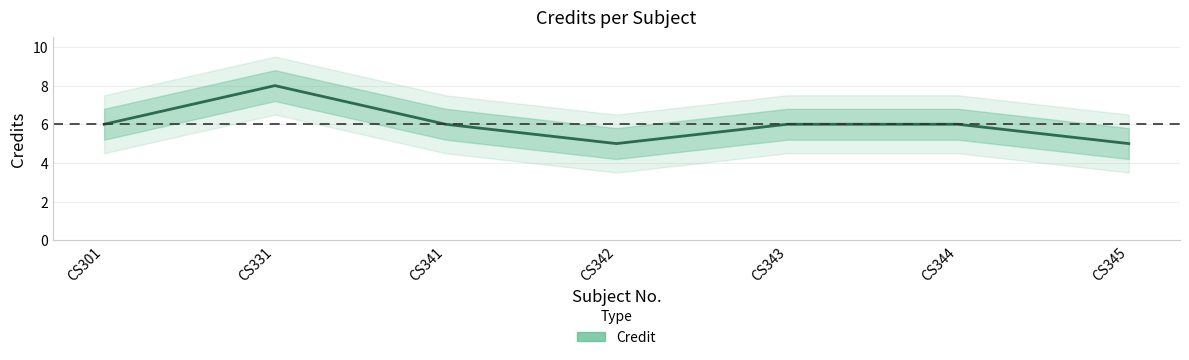

How many lines are shown in the chart?

1